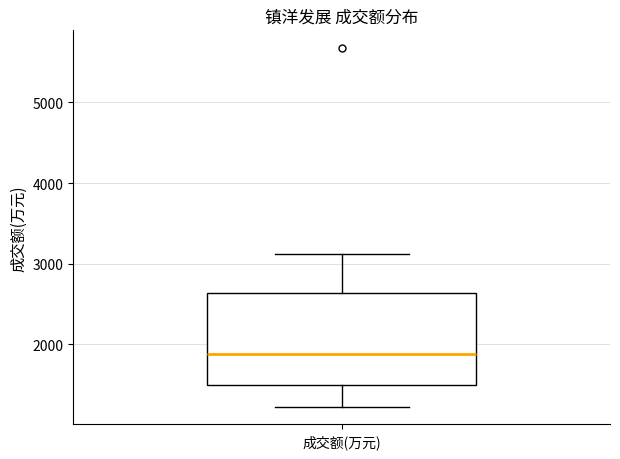

Read this box plot against the y-axis: the position of the median line, the range covered by the box, and the ends of both whiskers. The values are not printed on the chart, so give them approximately, as read against the axis.

median 1900, box 1500 to 2600, whiskers 1200 to 3100